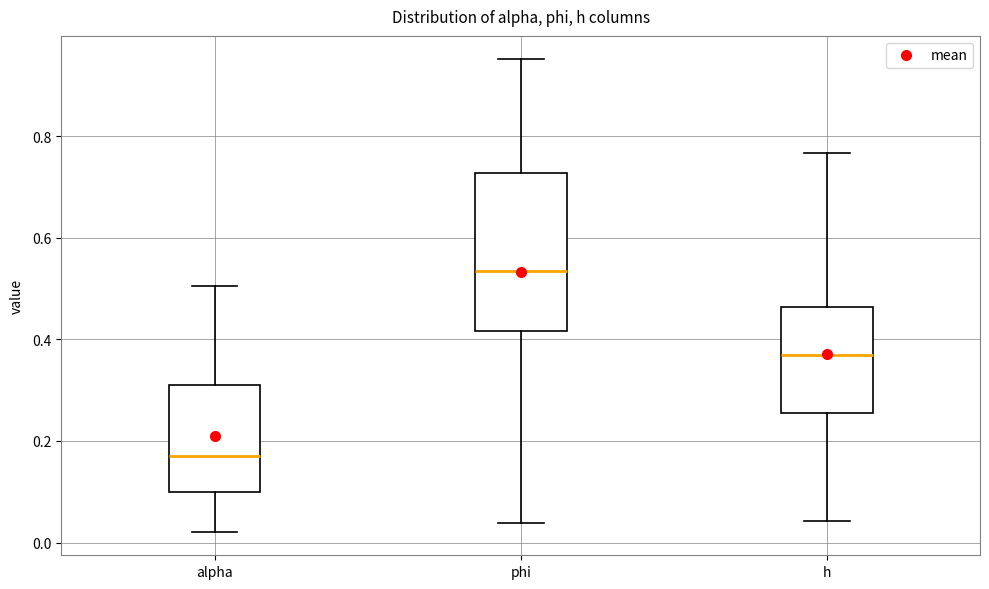

Which box's median line is the highest?

phi